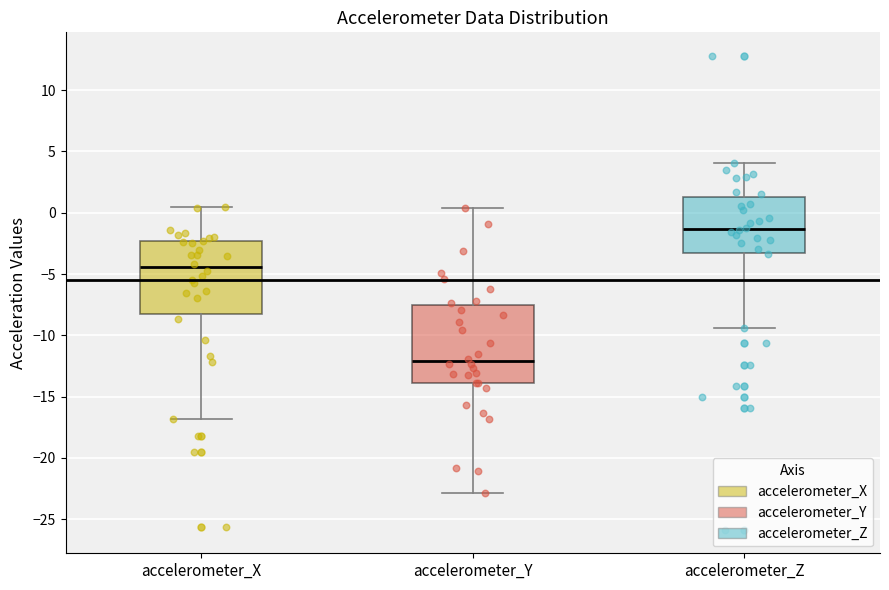

Reading left to right, transcribe this box plot: for each box, give where its median line is, the range the box spans, and where its two whiskers end, as read against the y-axis. The values are not printed on the chart, so give them approximately, as read against the axis.

accelerometer_X: median -4.5, box -8.0 to -2.5, whiskers -17.0 to 0.5
accelerometer_Y: median -12.0, box -14.0 to -7.5, whiskers -23.0 to 0.5
accelerometer_Z: median -1.5, box -3.5 to 1.5, whiskers -9.5 to 4.0